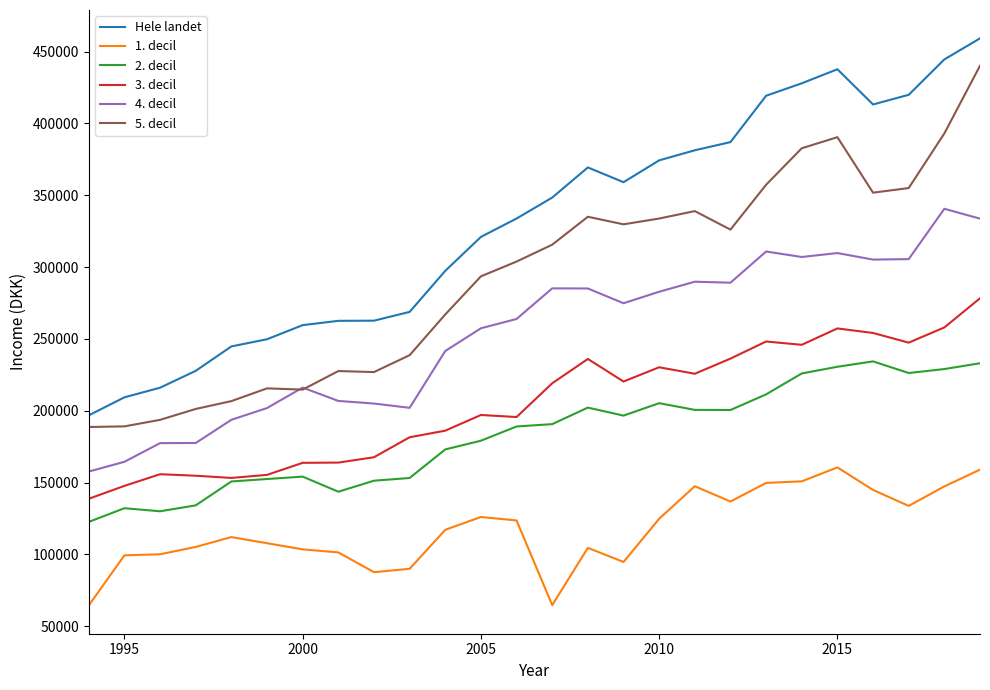

Which series has the largest total across all categories?

Hele landet